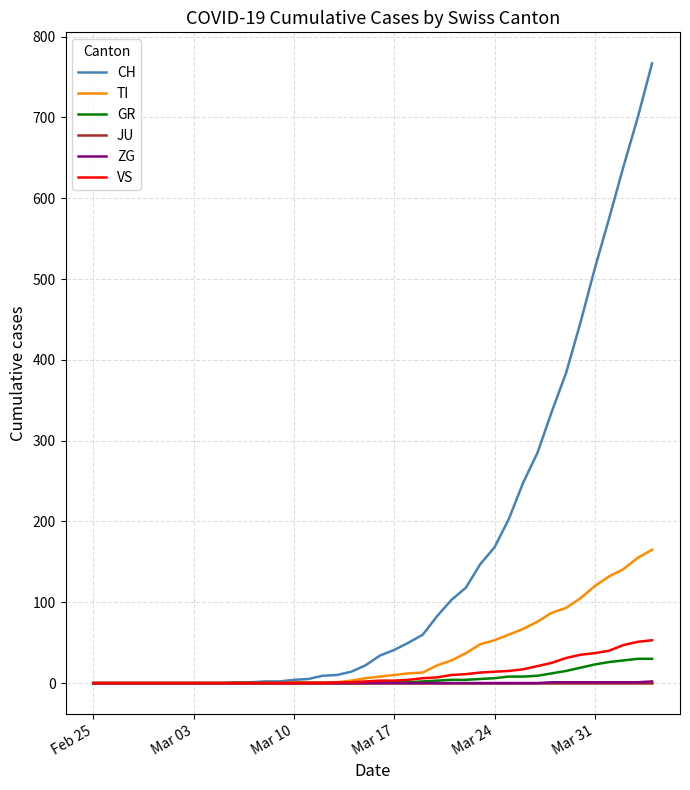

Which series has the largest total across all categories?

CH